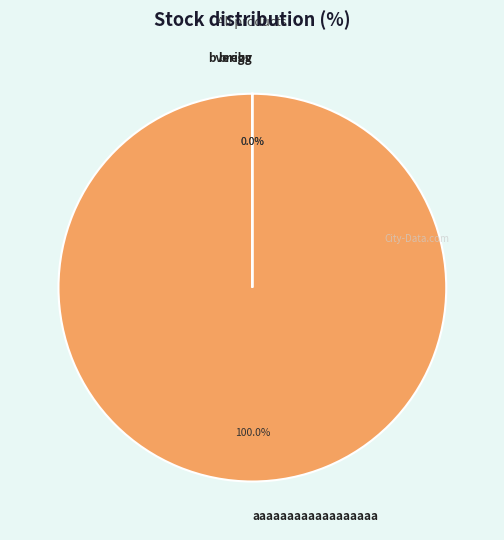

Is there any slice that represents more than half of the pie?

Yes